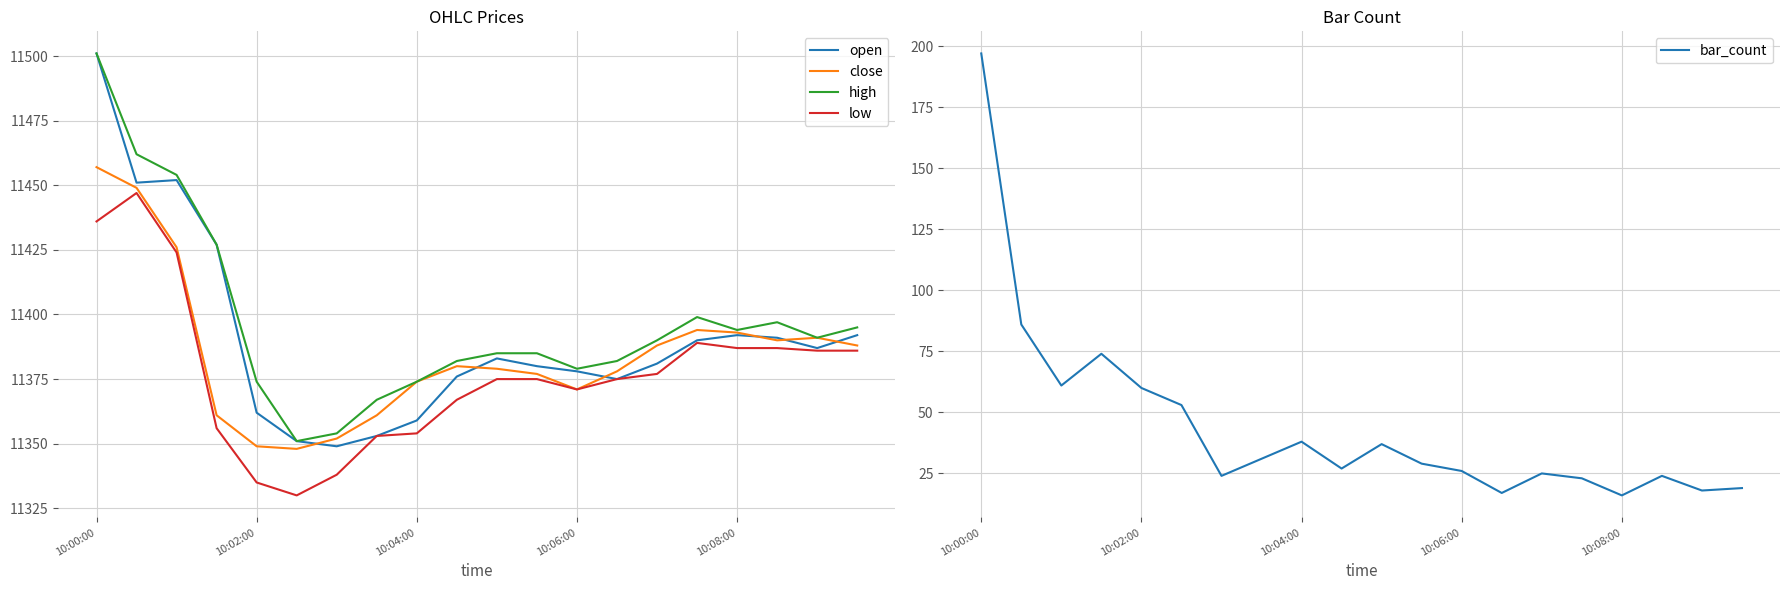

The value of close at 10:02:00 is 11349. True or false?

True